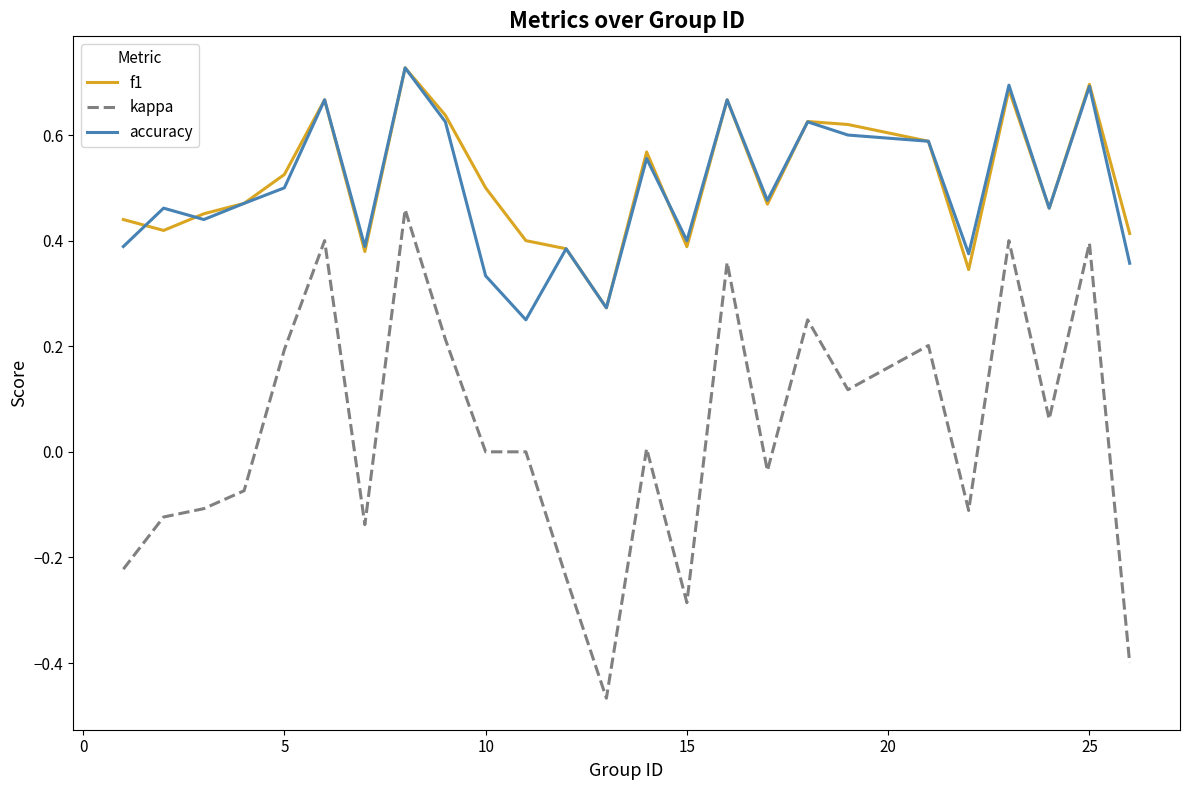

Which series has the largest range (max minus min)?

kappa